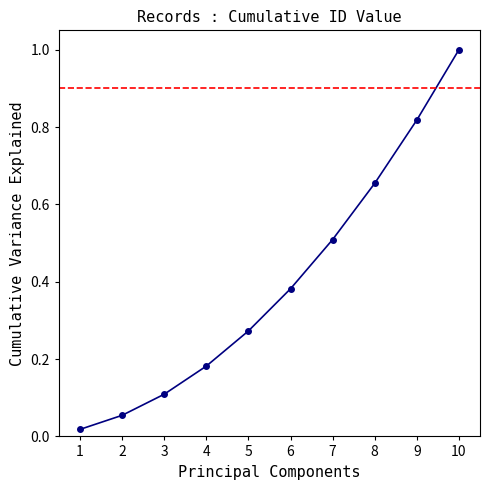

Is this an area chart (filled region under the line)?

No